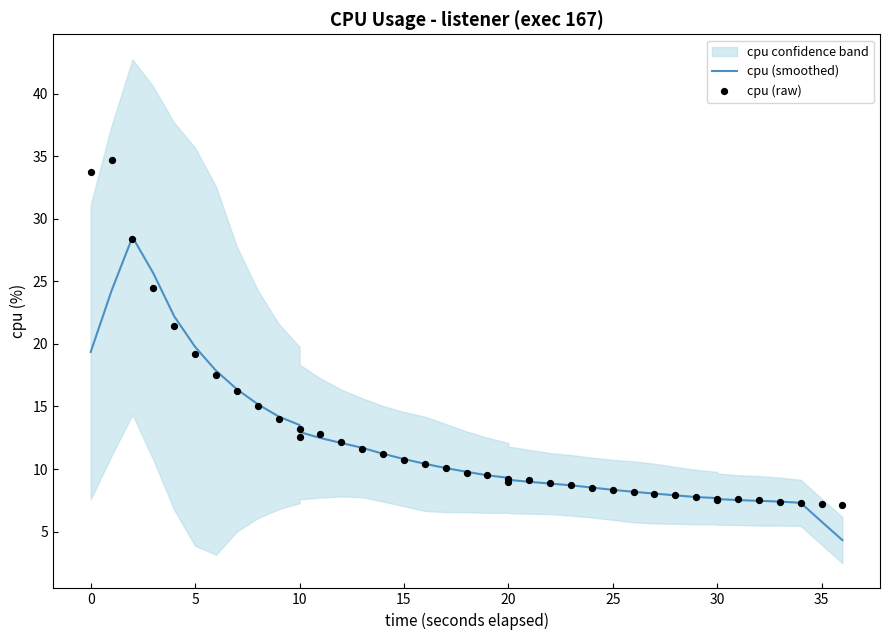

Is the value of cpu (raw) at 20 greater than the value of cpu (smoothed) at 25?

Yes